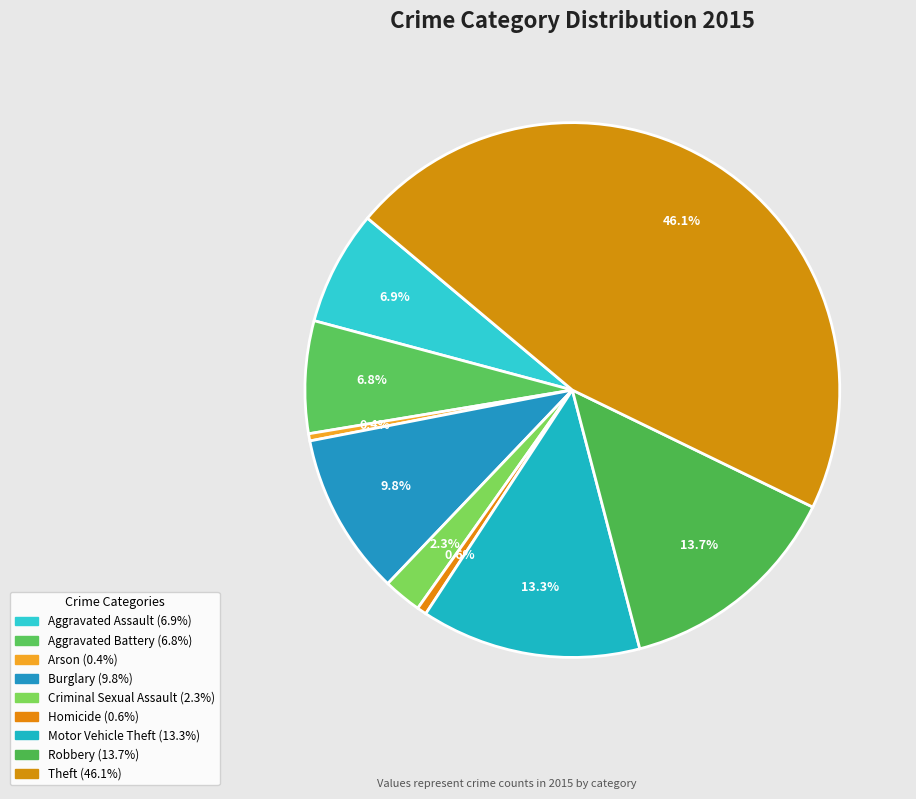

Rank the categories by value from lowest to highest.

Arson, Homicide, Criminal Sexual Assault, Aggravated Battery, Aggravated Assault, Burglary, Motor Vehicle Theft, Robbery, Theft